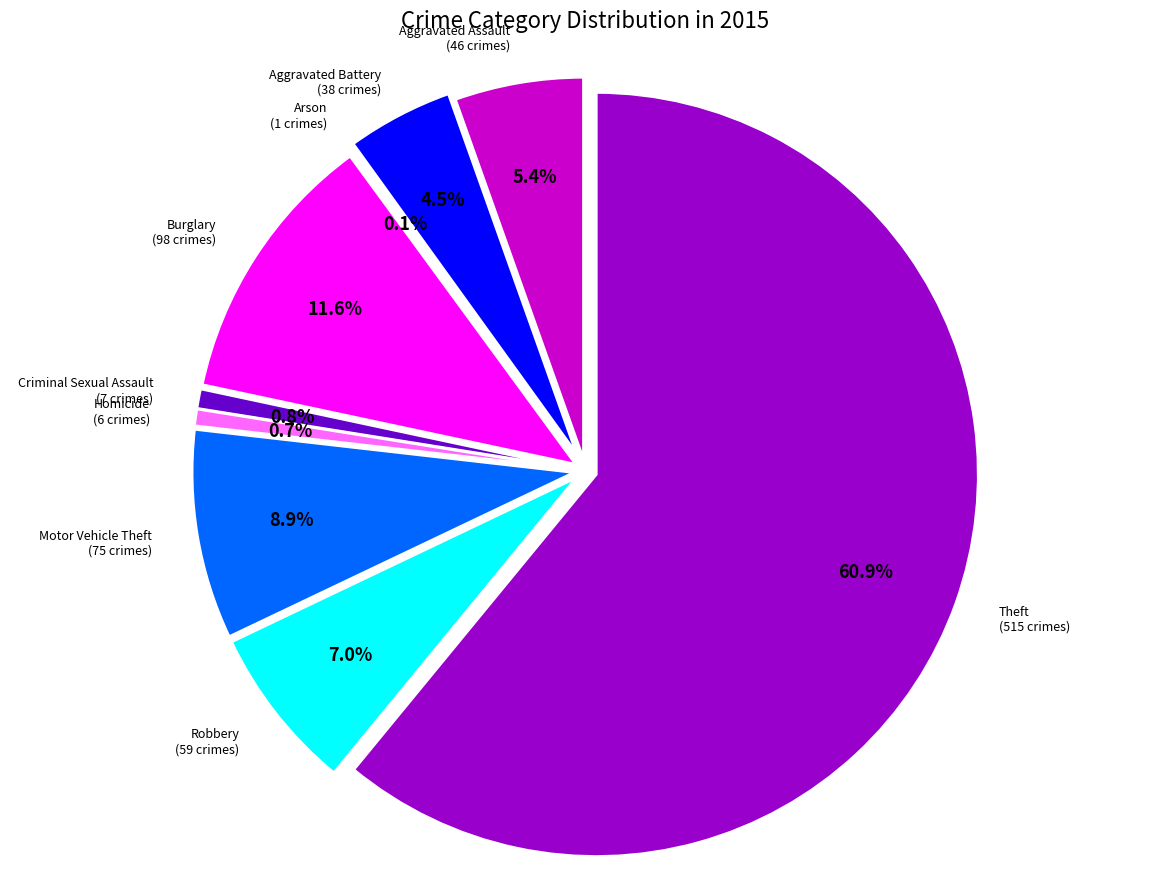

Rank the categories by value from lowest to highest.

Arson, Homicide, Criminal Sexual Assault, Aggravated Battery, Aggravated Assault, Robbery, Motor Vehicle Theft, Burglary, Theft